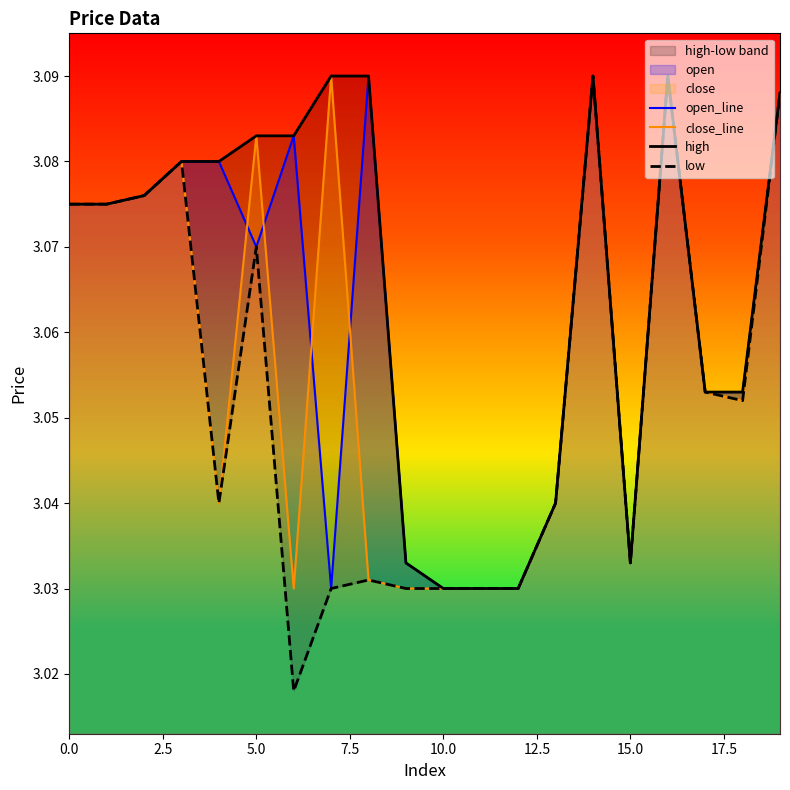

How many lines are shown in the chart?

4